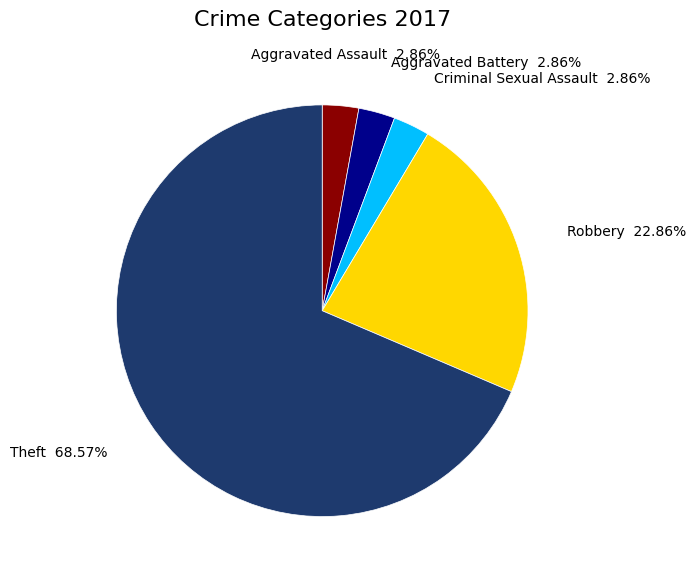

To the nearest percent, what percentage of the pie is Criminal Sexual Assault?

3%